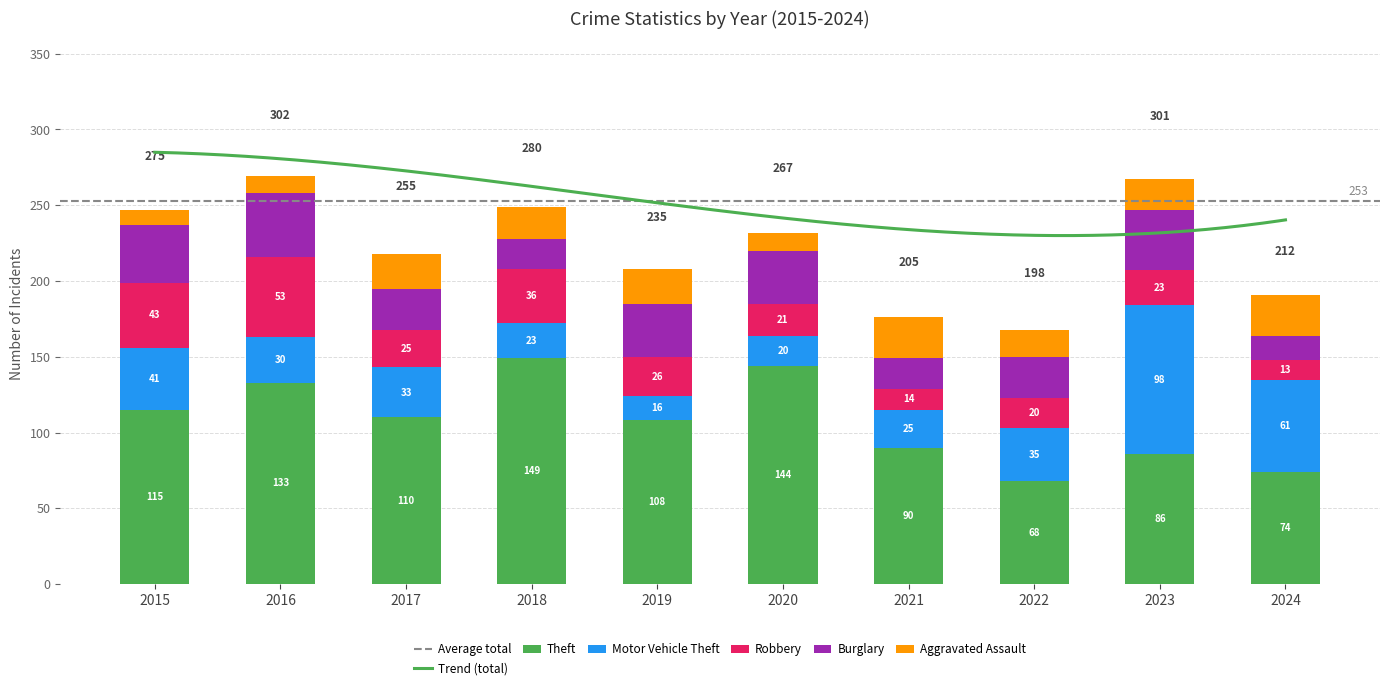

Rank the categories by Aggravated Assault value from lowest to highest.

2015, 2016, 2020, 2022, 2023, 2018, 2017, 2019, 2021, 2024